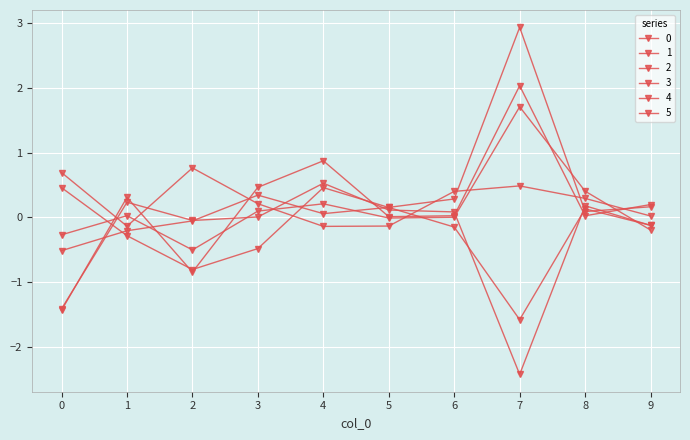

Between 3 and 9, which series saw the biggest shift?

2